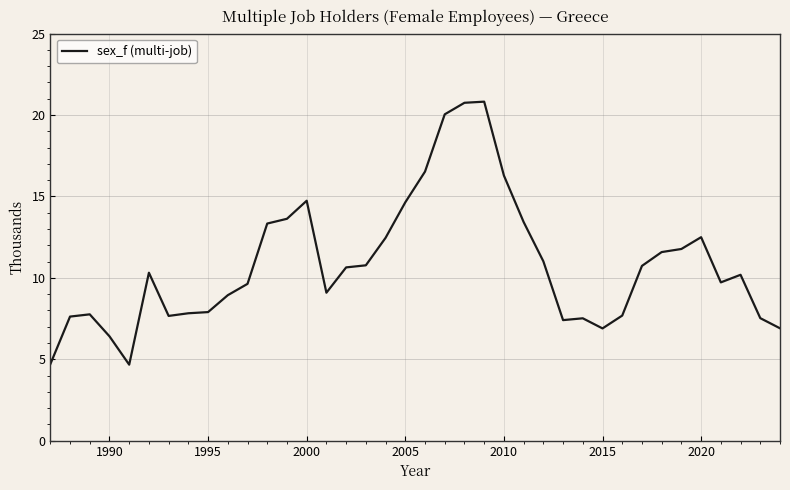

What is the greatest value displayed?

20.8